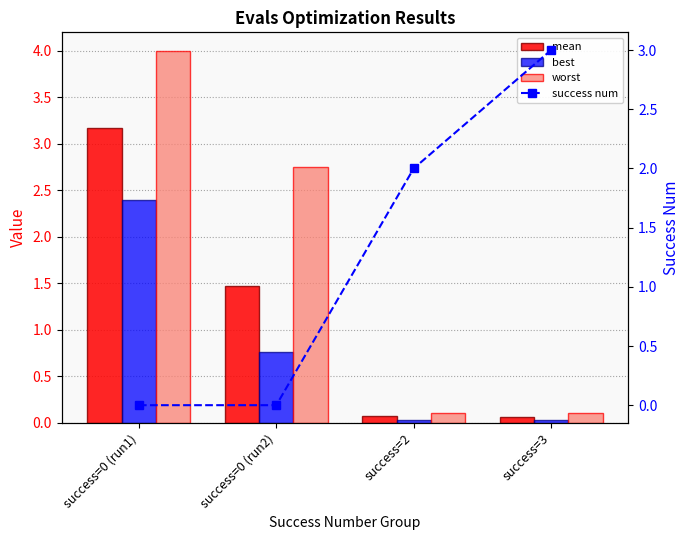

Rank the series at success=3 from highest to lowest value.

success num, worst, mean, best